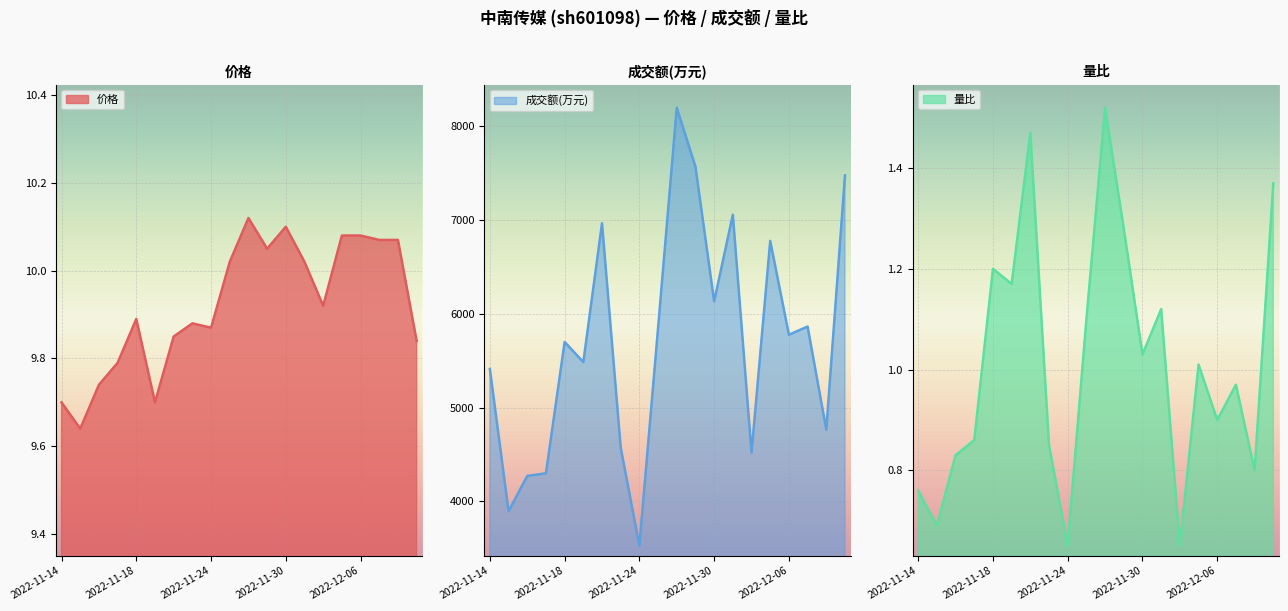

What is the sum of all 价格 values?

198.4